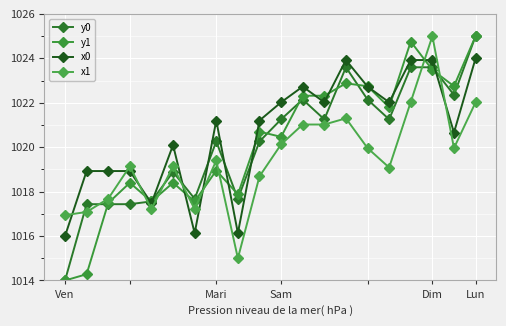

At which category is the sum across all series the highest?

Lun